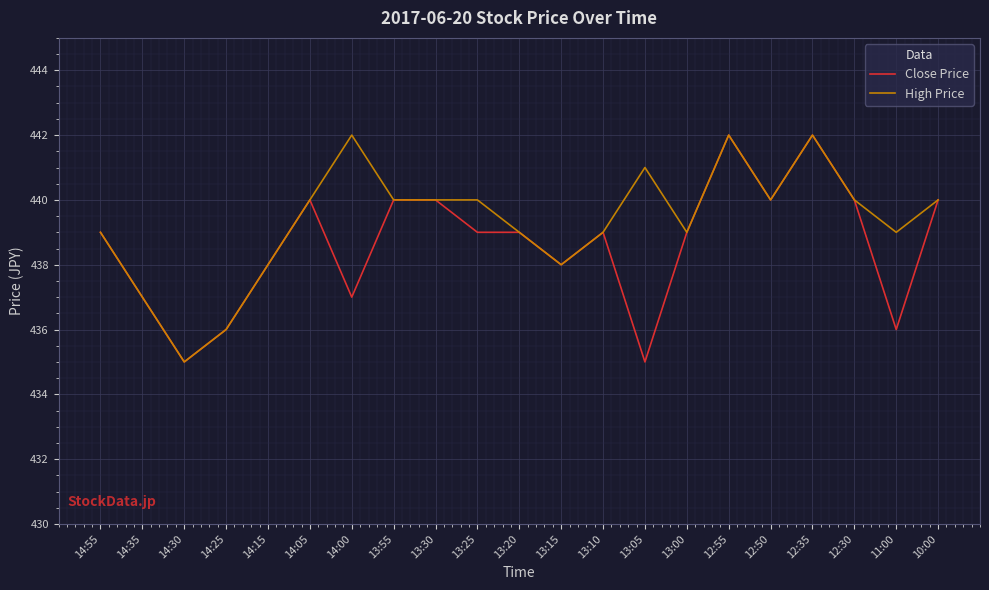

What position from the left is 12:55?

16